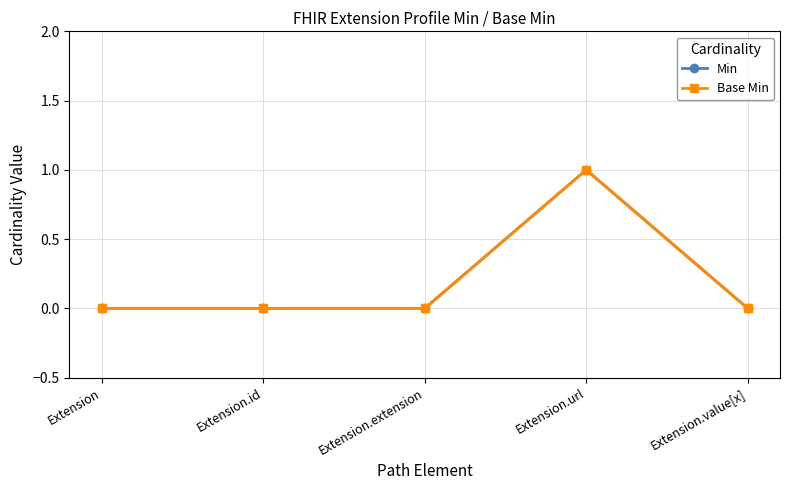

Is this an area chart (filled region under the line)?

No